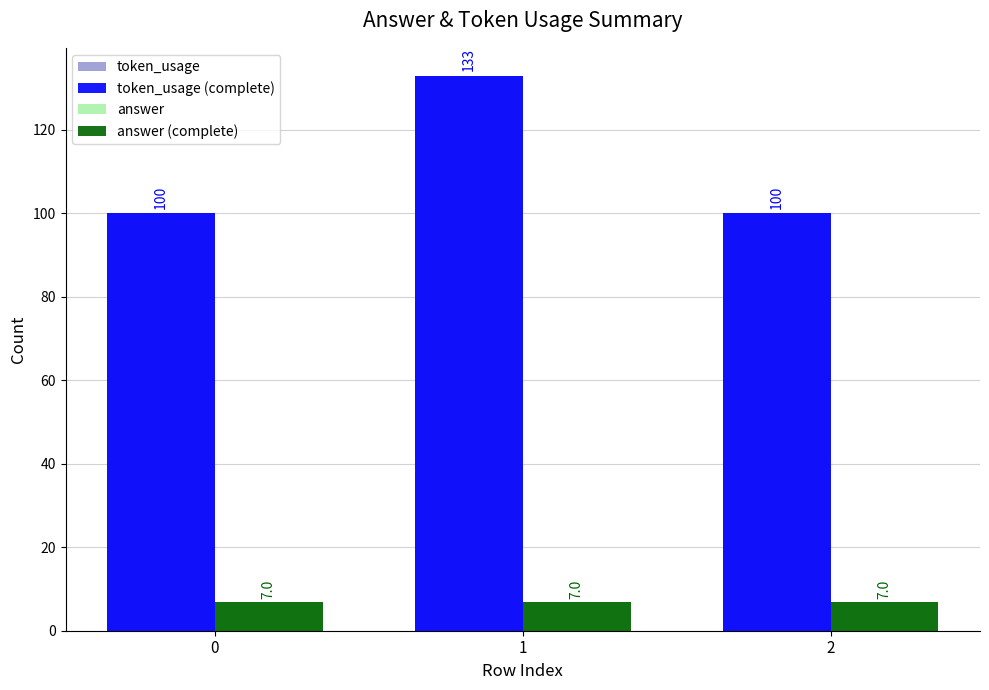

What is the sum of the token_usage values at 1 and 2?

233